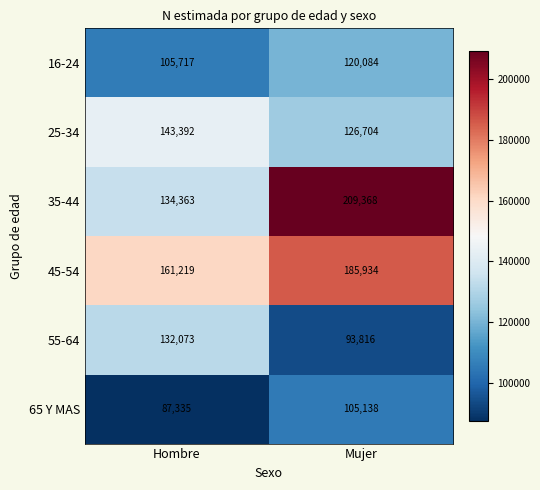

Where is 45-54 nearest to the value 173576?

Hombre